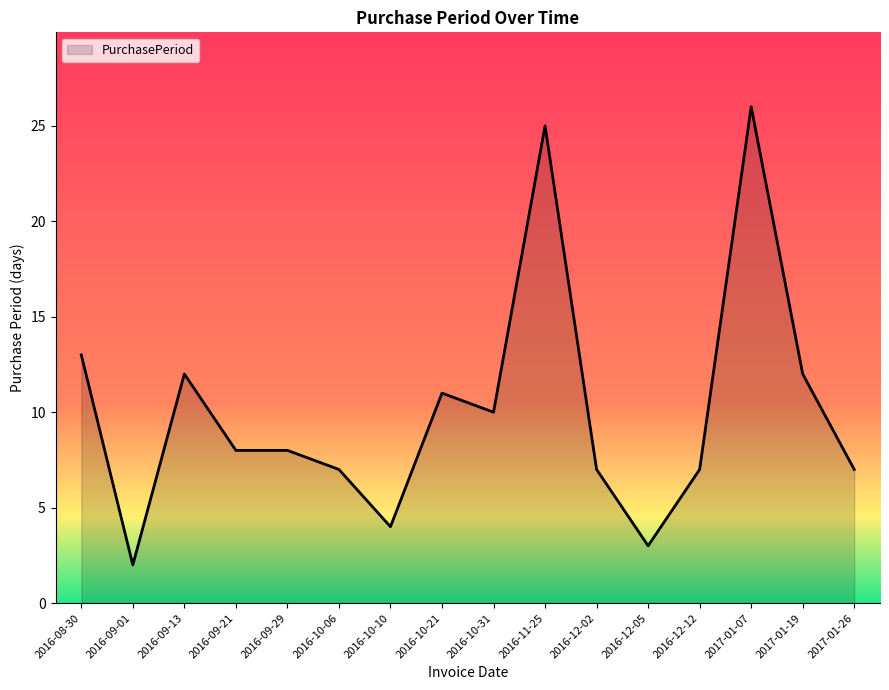

What is the difference between the maximum and minimum values?

24